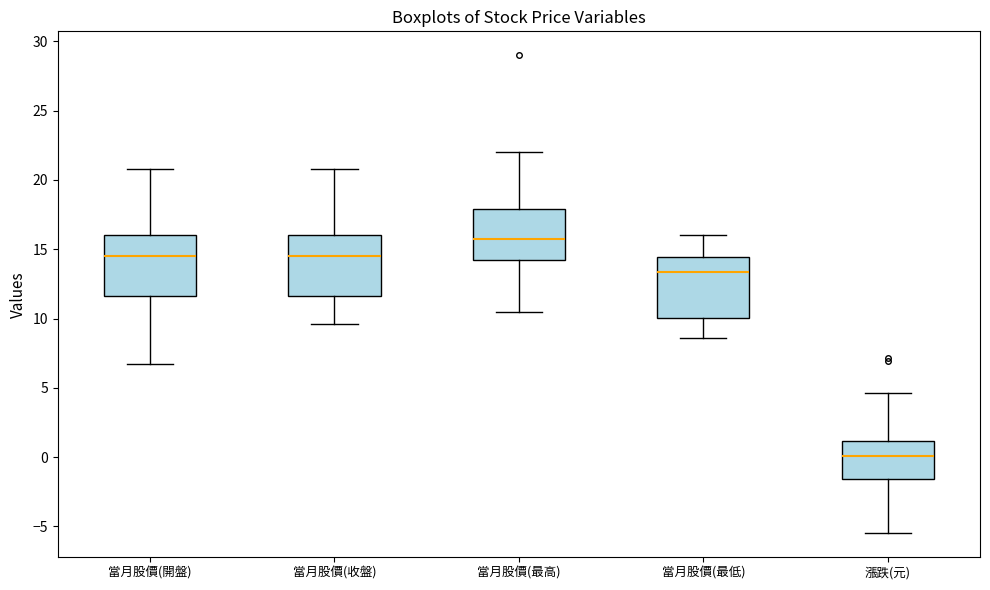

Which box has the highest median line?

當月股價(最高)